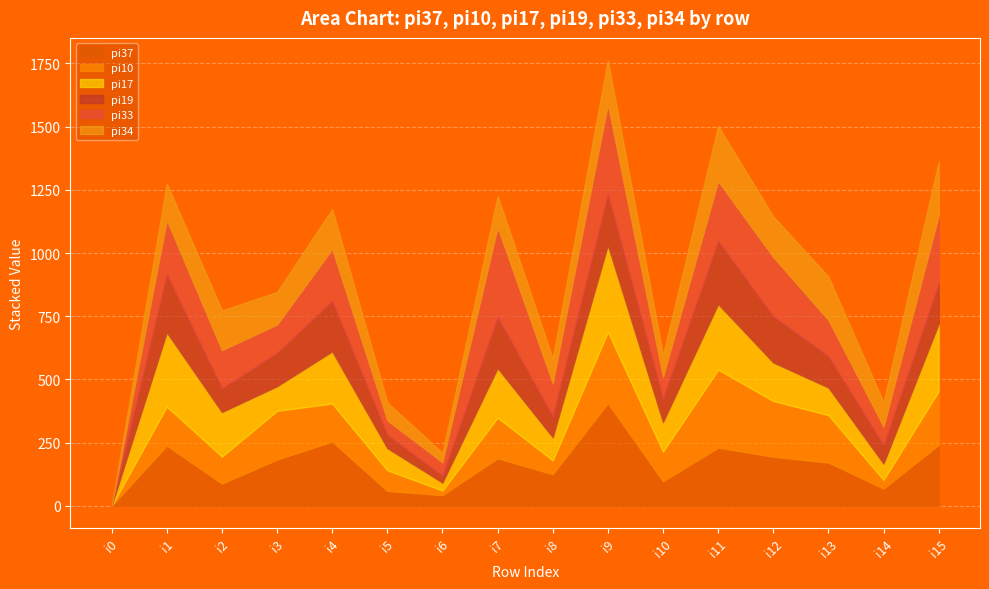

What is the value of the pi10 point at the 13th from the left?

221